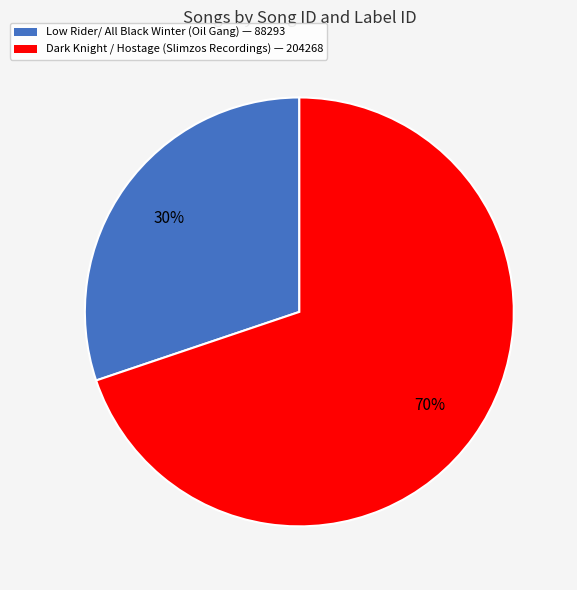

To the nearest percent, what is the difference between the largest and smallest slice percentages?

40%